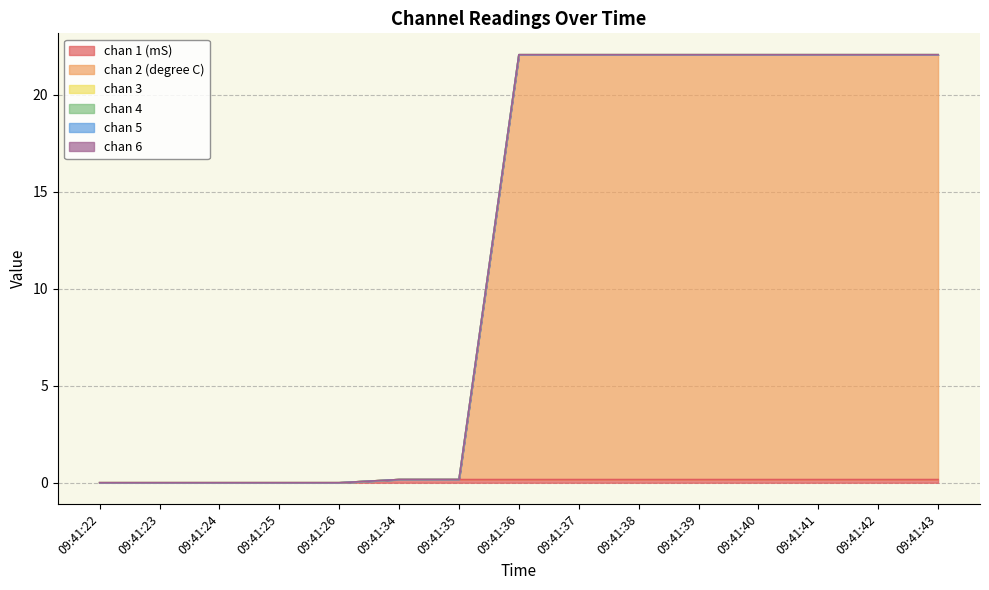

True or false: chan 1 (mS) and chan 5 intersect in this chart.

False